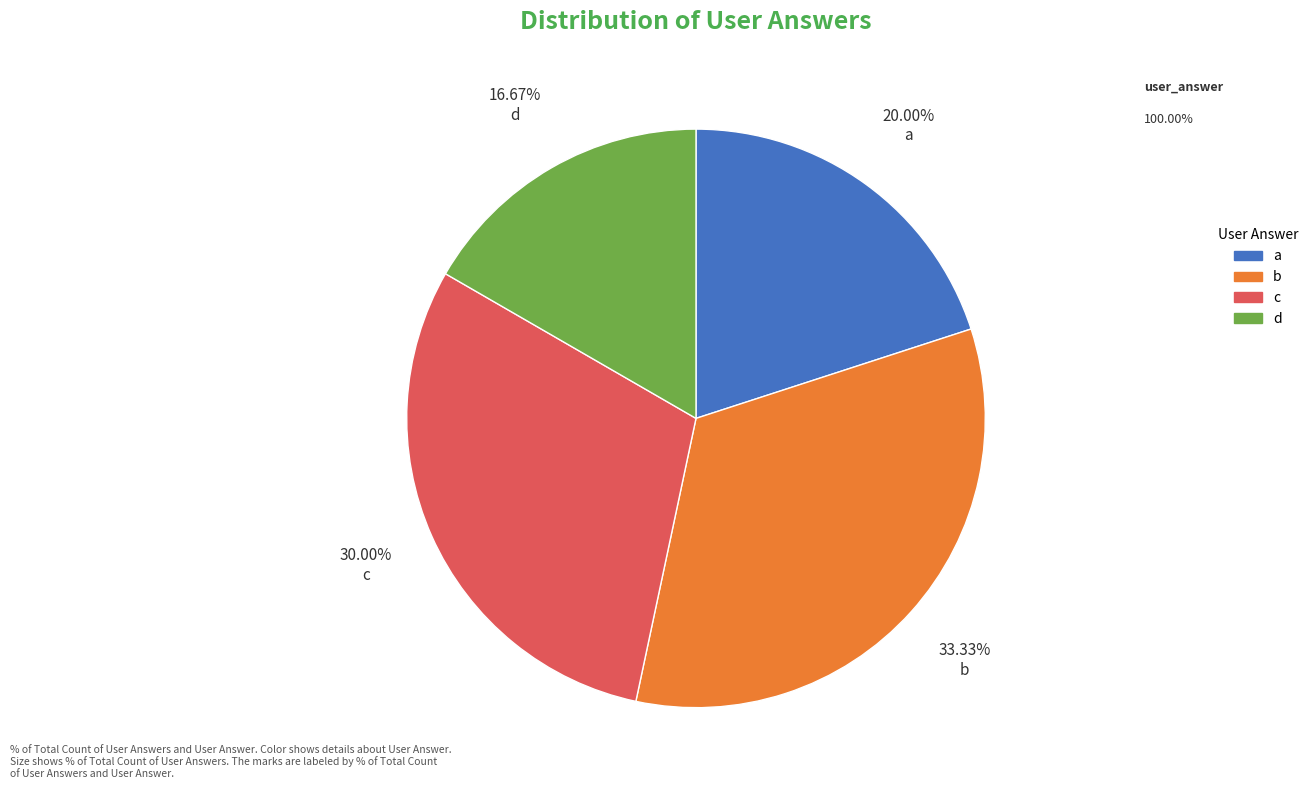

How many slices are in this pie chart?

4